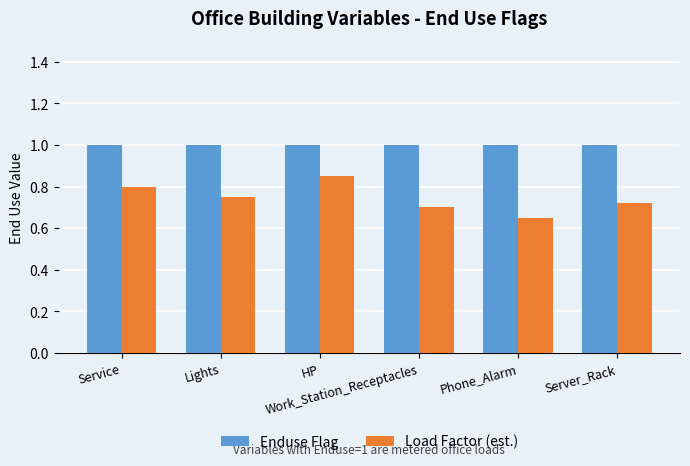

Is the value of Enduse Flag at Work_Station_Receptacles greater than the value of Load Factor (est.) at Phone_Alarm?

Yes